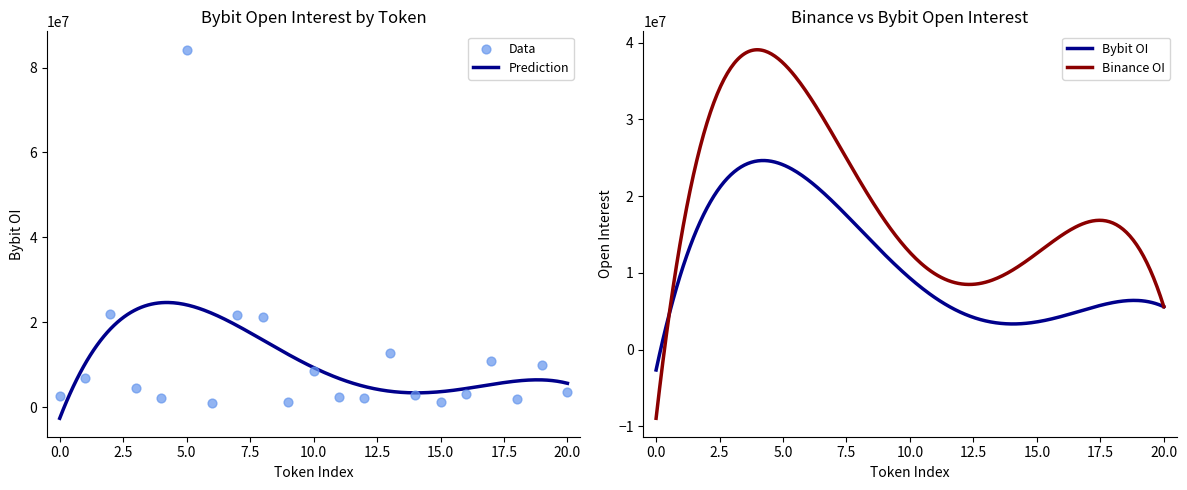

What is the lowest value of the Prediction series?

-2644557.7